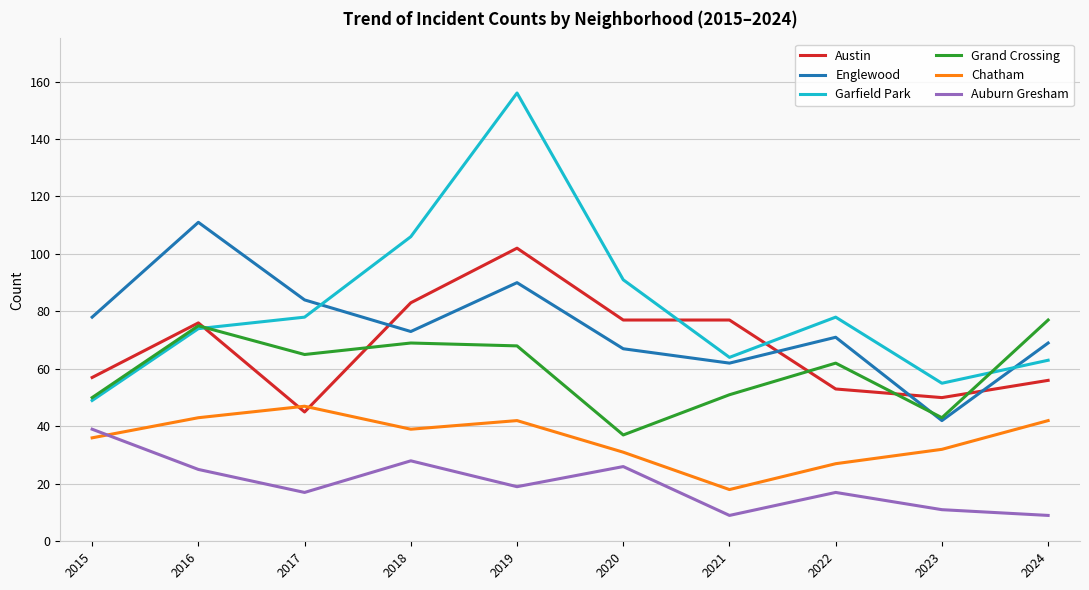

Reading left to right, list all the values displayed in this chart.

Austin: 57	76	45	83	102	77	77	53	50	56
Englewood: 78	111	84	73	90	67	62	71	42	69
Garfield Park: 49	74	78	106	156	91	64	78	55	63
Grand Crossing: 50	75	65	69	68	37	51	62	43	77
Chatham: 36	43	47	39	42	31	18	27	32	42
Auburn Gresham: 39	25	17	28	19	26	9	17	11	9